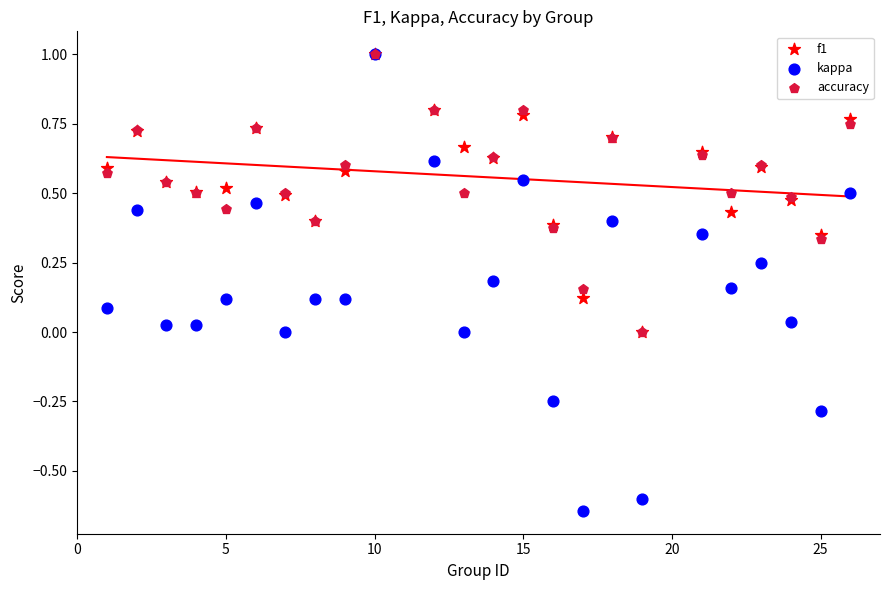

What are all the series names shown in the legend?

f1, kappa, accuracy